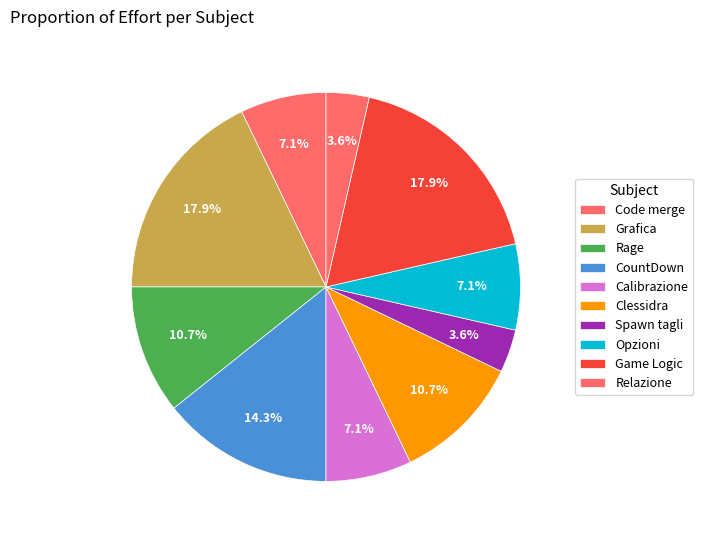

What is the largest slice in the pie chart?

Grafica